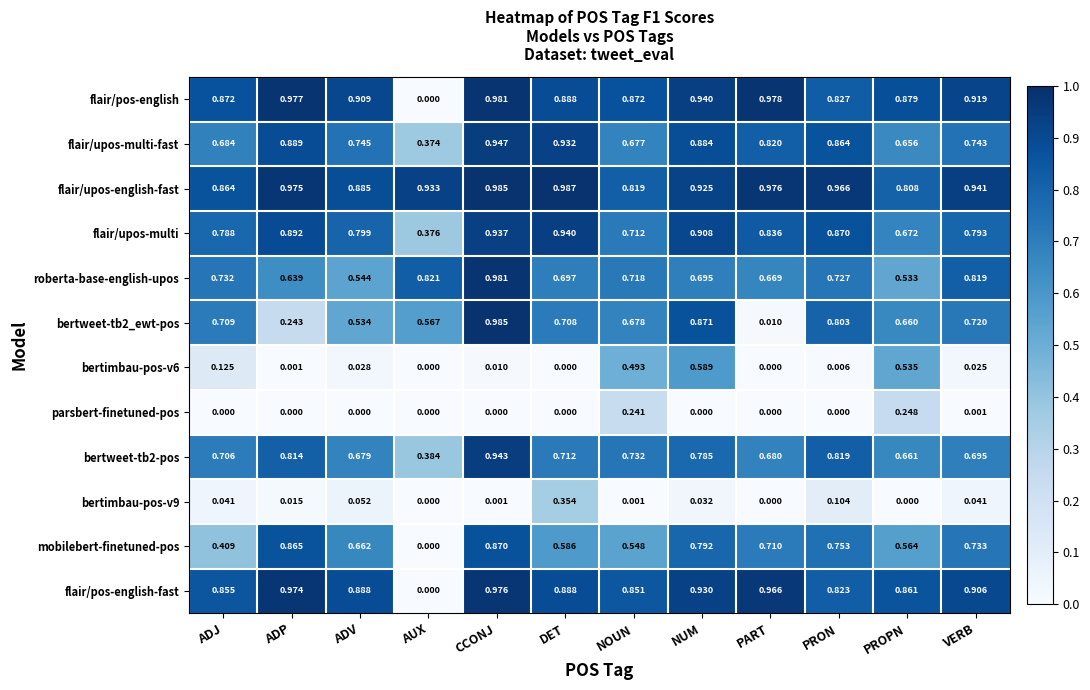

At which label is flair/upos-english-fast closest to 0?

PROPN